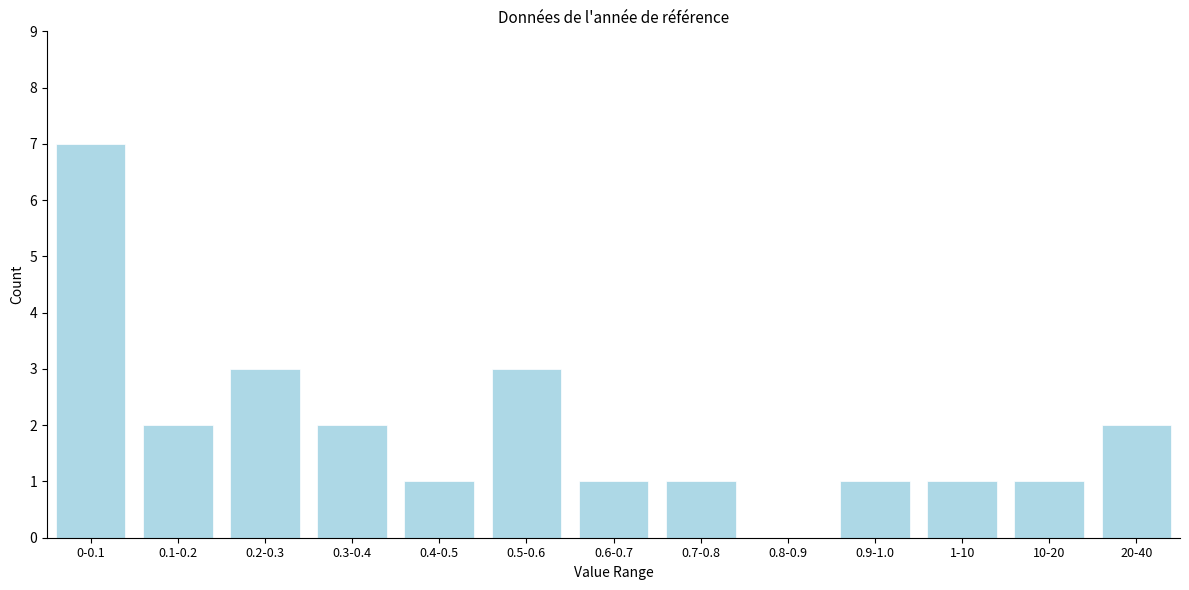

What is the sum of the values at 0.7-0.8 and 0.2-0.3?

4